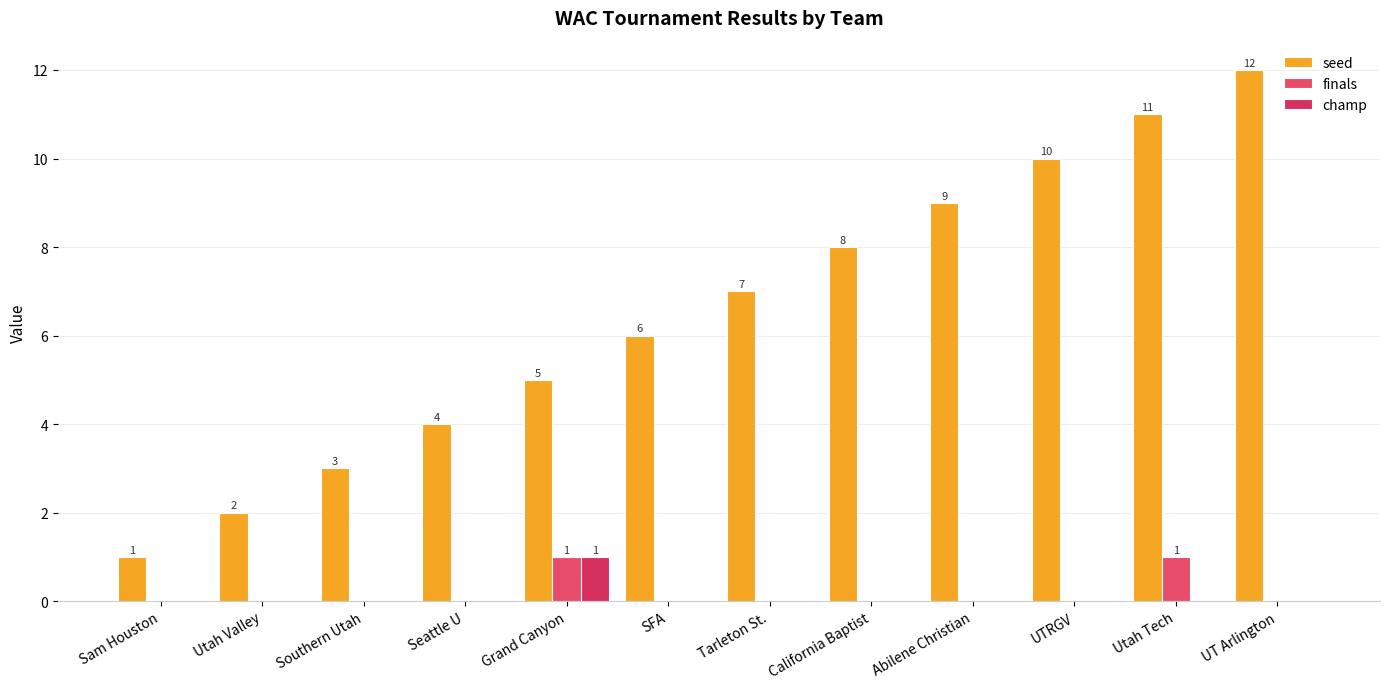

How many data points does each series have?

12